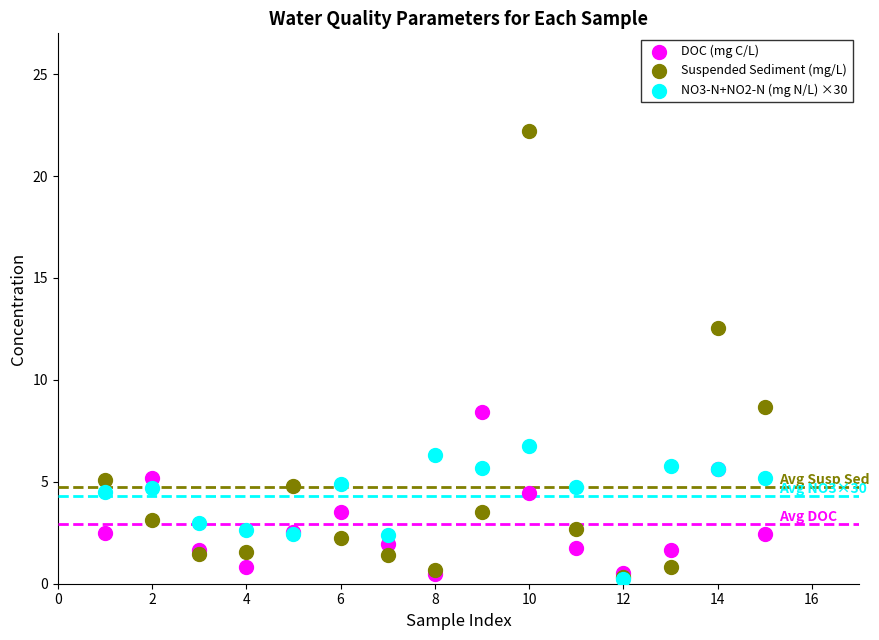

Which series contains the highest Y value?

Suspended Sediment (mg/L)